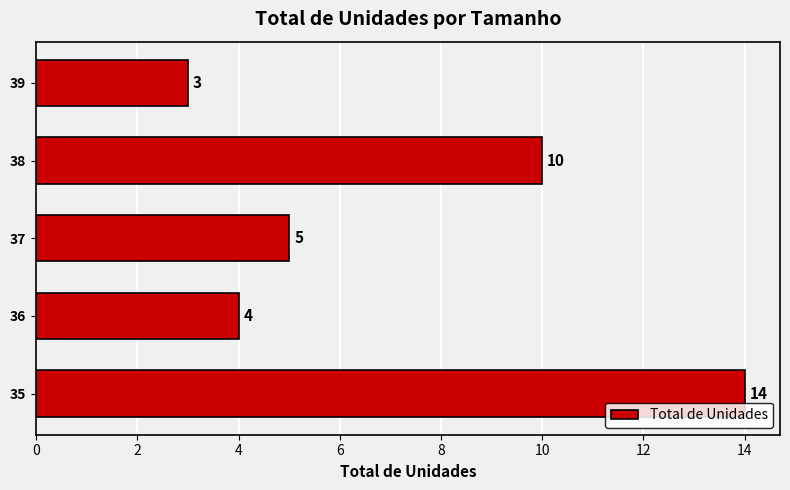

Where is the data nearest to the value 8?

38